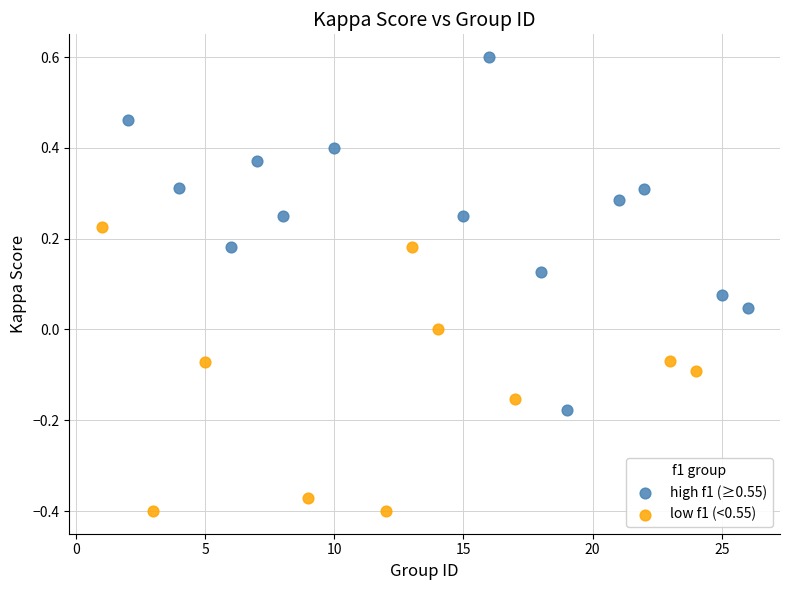

Which series contains the lowest Y value?

low f1 (<0.55)